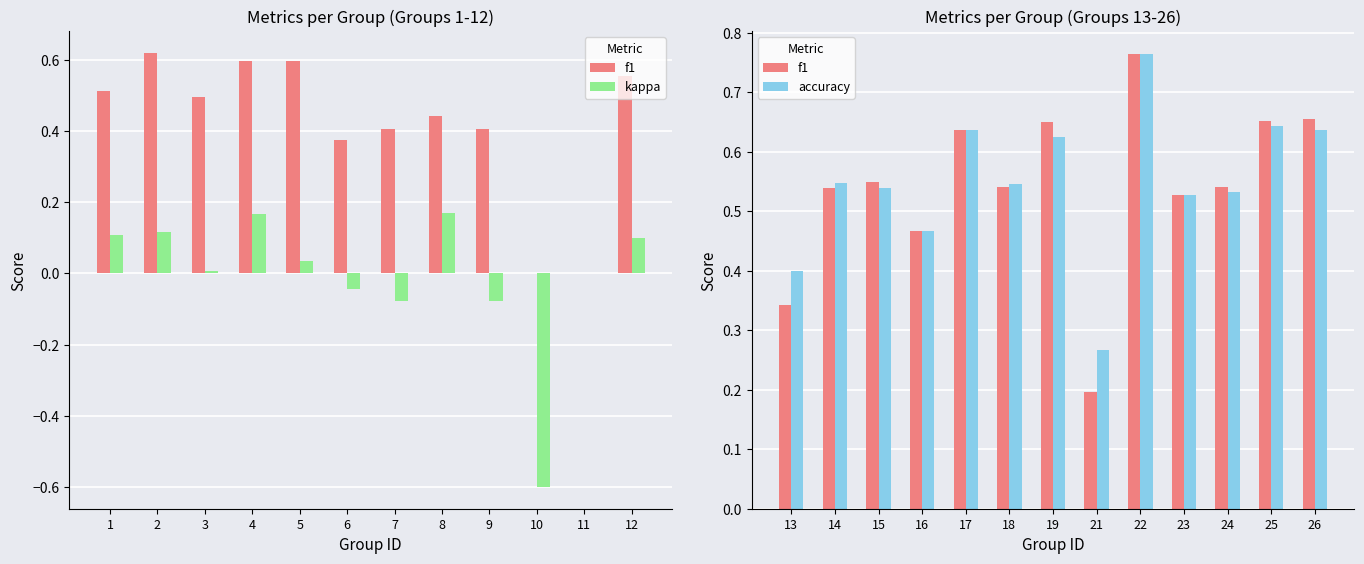

Which series changed the most between 6 and 7?

kappa